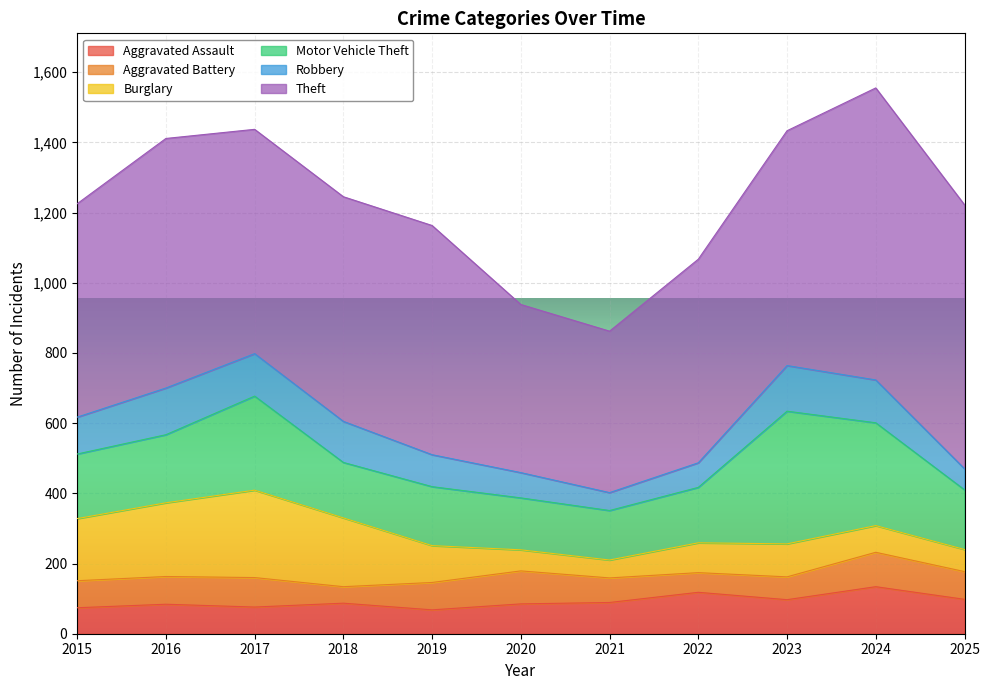

Where is the first local minimum for Aggravated Battery?

2018